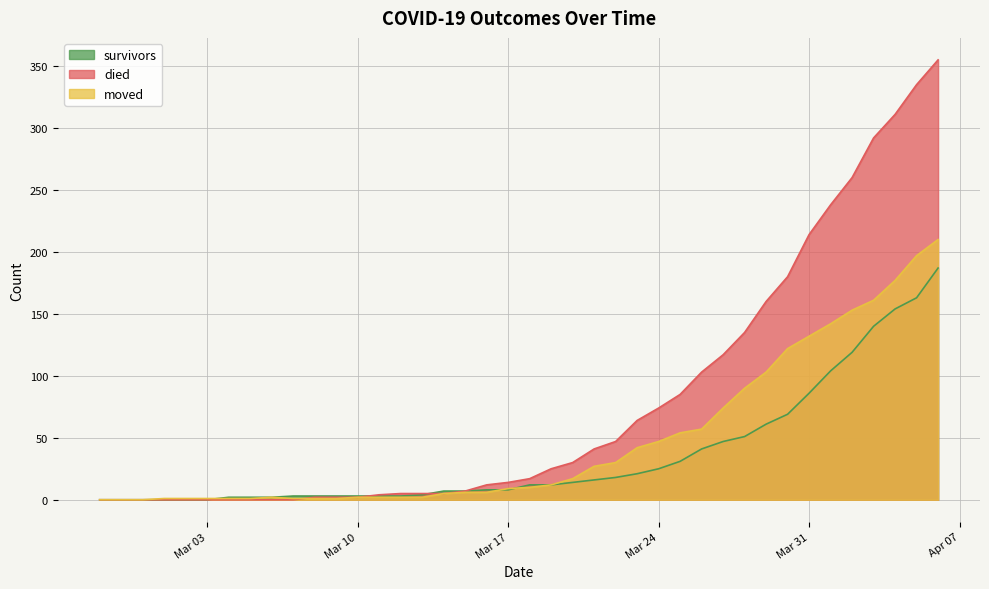

How many positive values does the died series have?

30